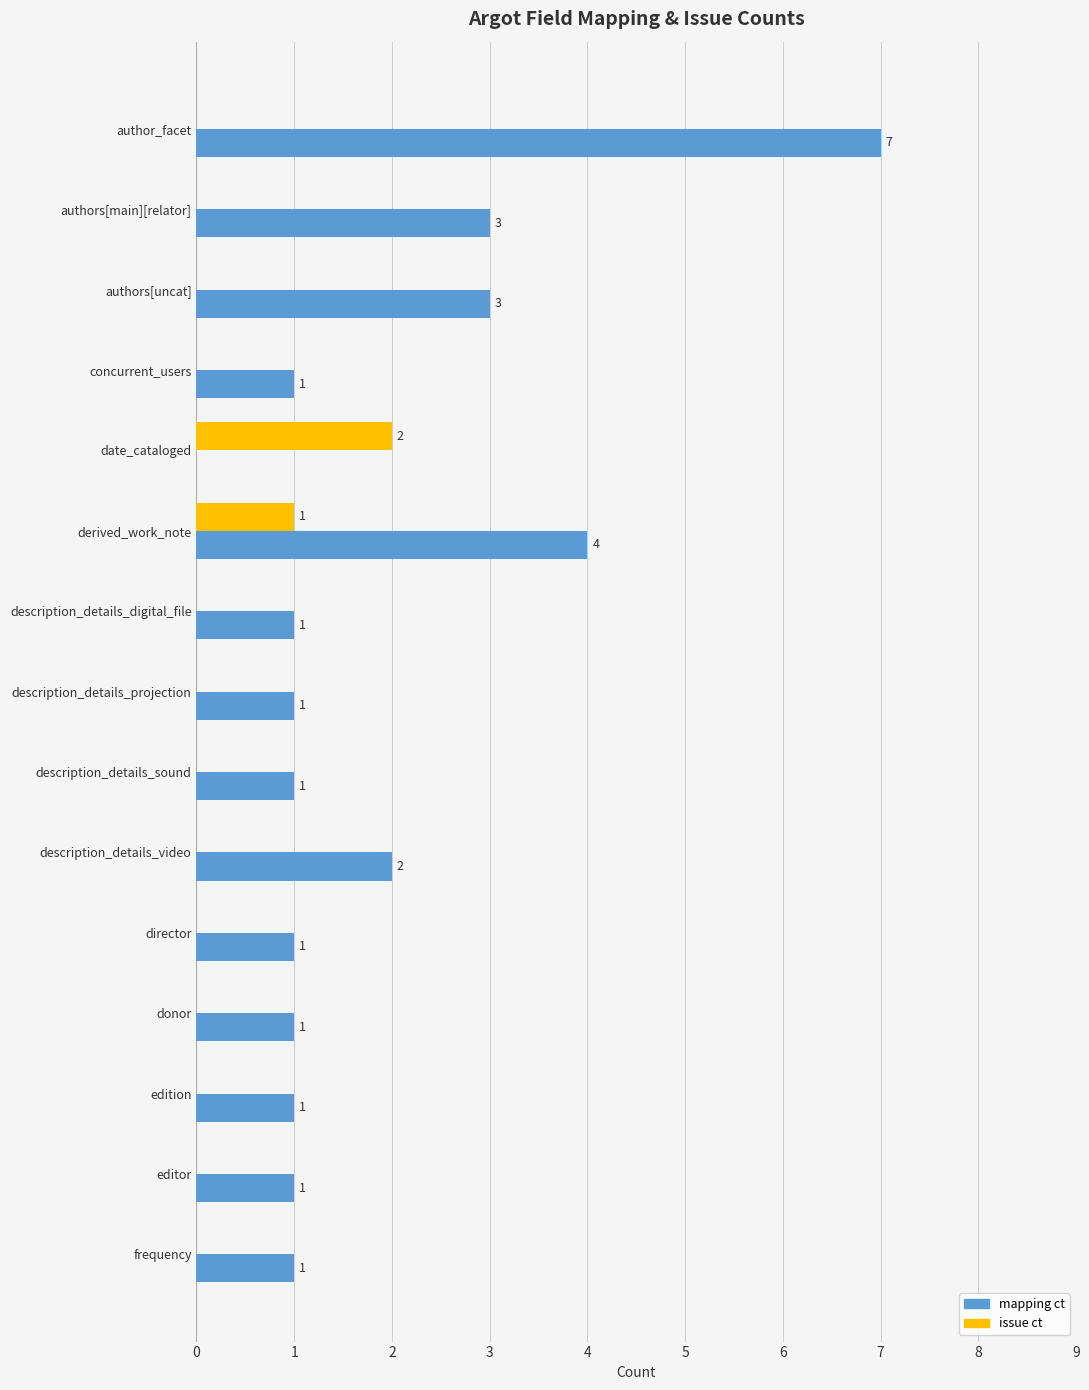

Is the value of mapping ct at description_details_digital_file greater than the value of issue ct at donor?

Yes